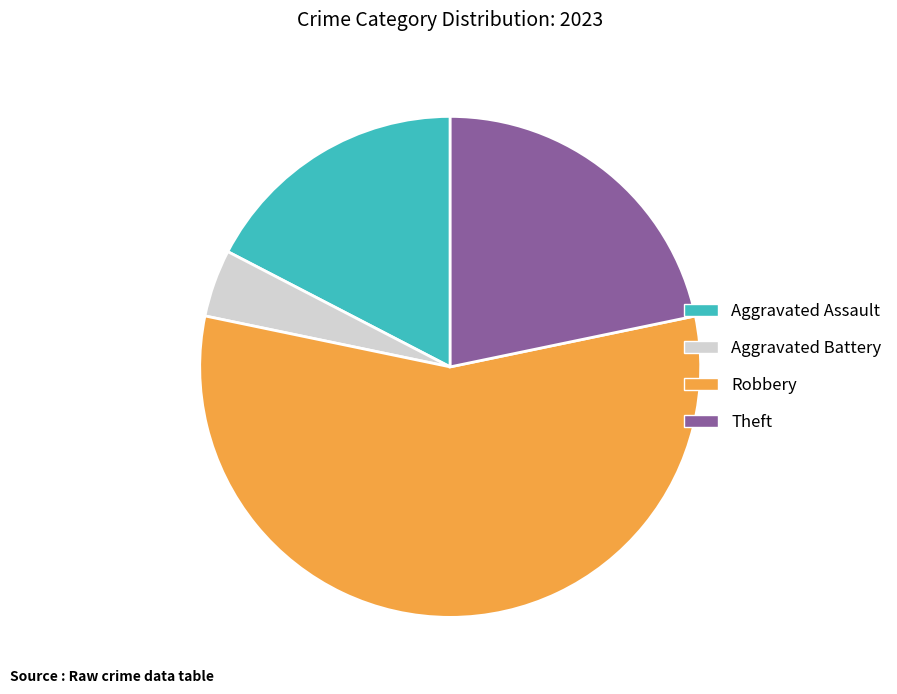

Does any single category account for the majority?

Yes